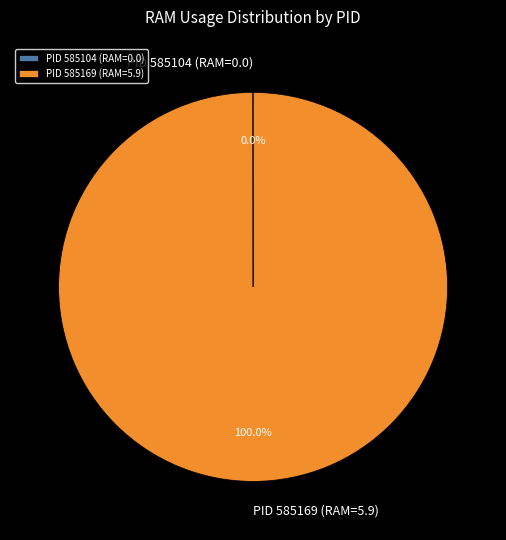

Which category accounts for the majority?

PID 585169 (RAM=5.9)